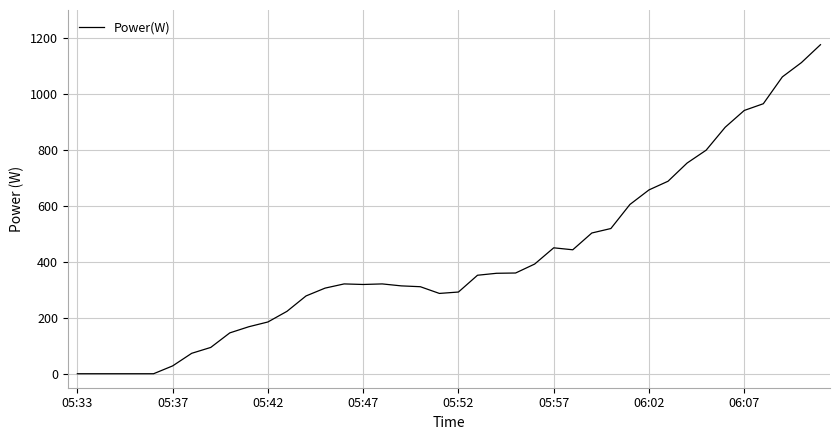

What is the maximum value shown in the chart?

1176